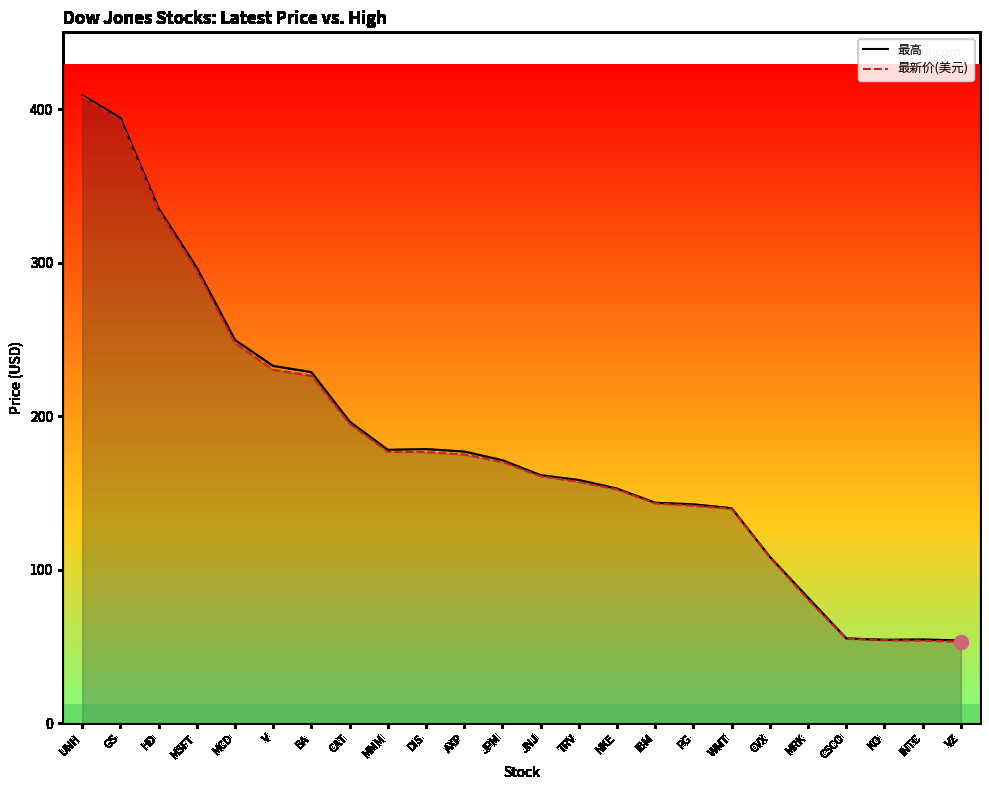

At NKE, list the series in order from largest to smallest.

最高, 最新价(美元)